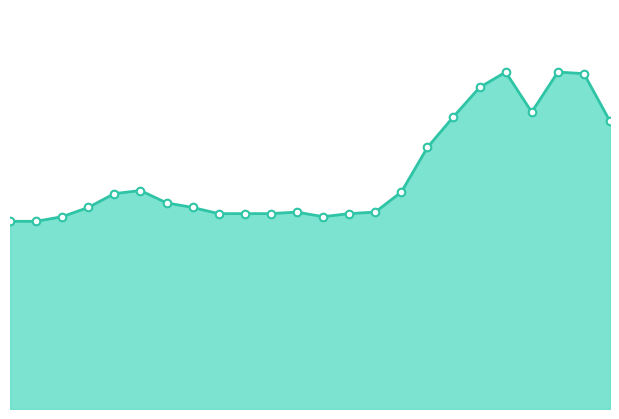

Does the chart have visible grid lines?

No